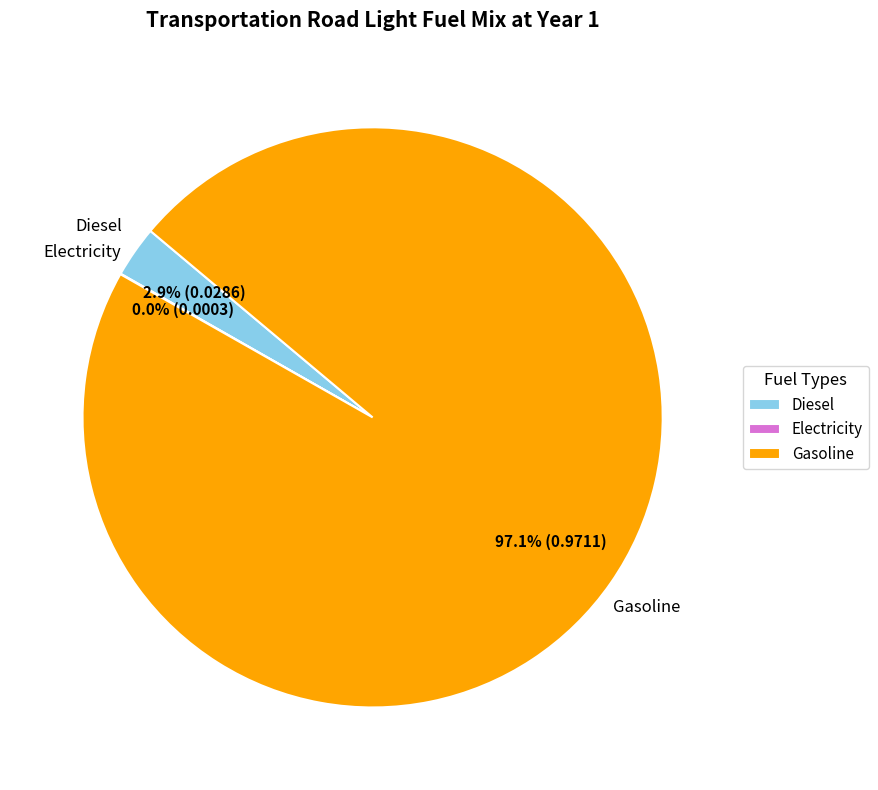

What percentage is NOT represented by Diesel?

97.1%